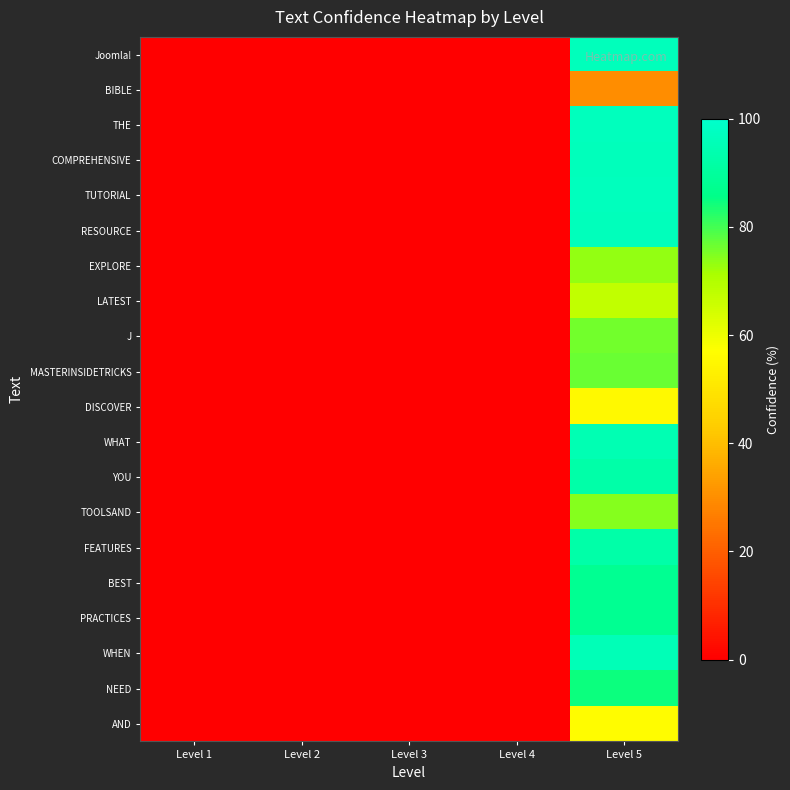

Which series has the largest range (max minus min)?

TUTORIAL